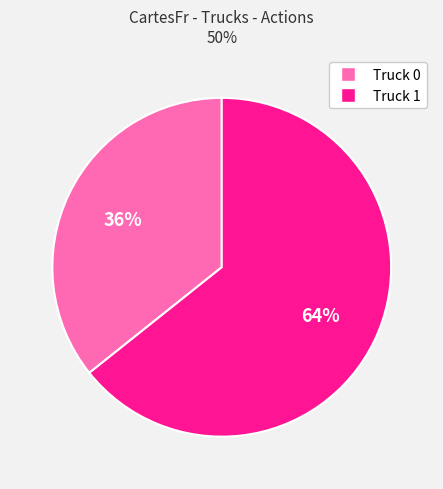

The Truck 1 slice represents 55% of the pie. True or false?

False